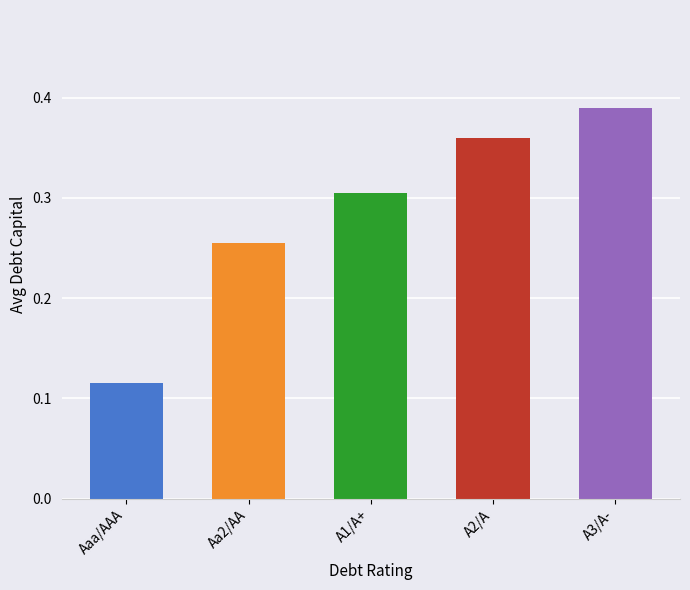

Which label corresponds to the smallest value in the chart?

Aaa/AAA